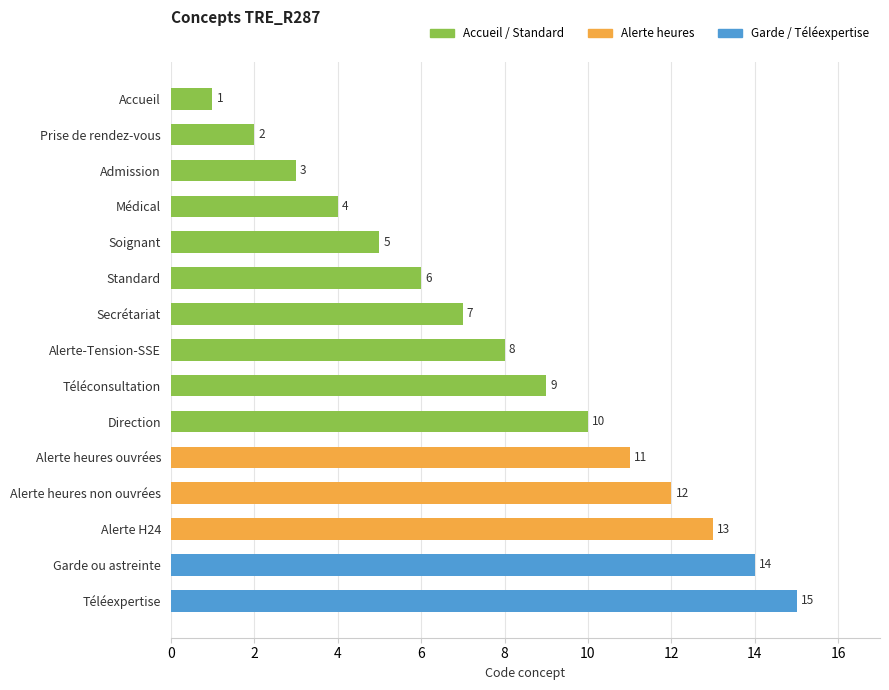

What is the sum of the values at Secrétariat and Alerte-Tension-SSE?

15